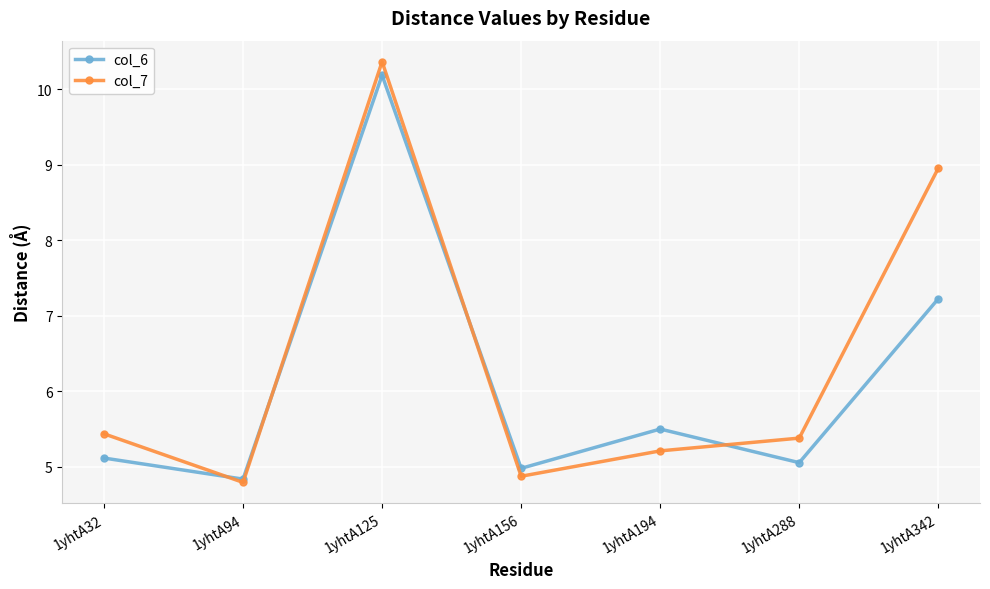

What is the maximum value for col_6?

10.2